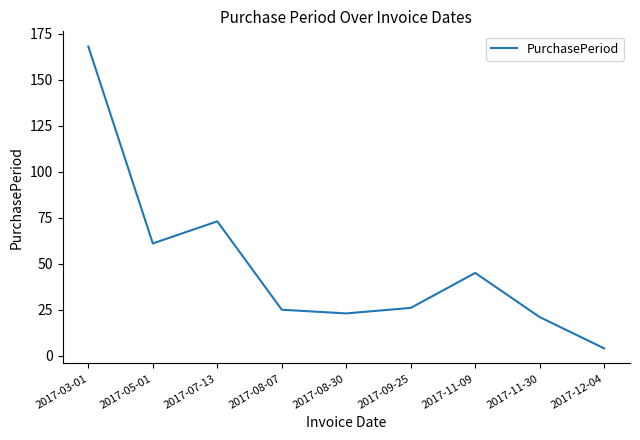

How many values are below 26?

4